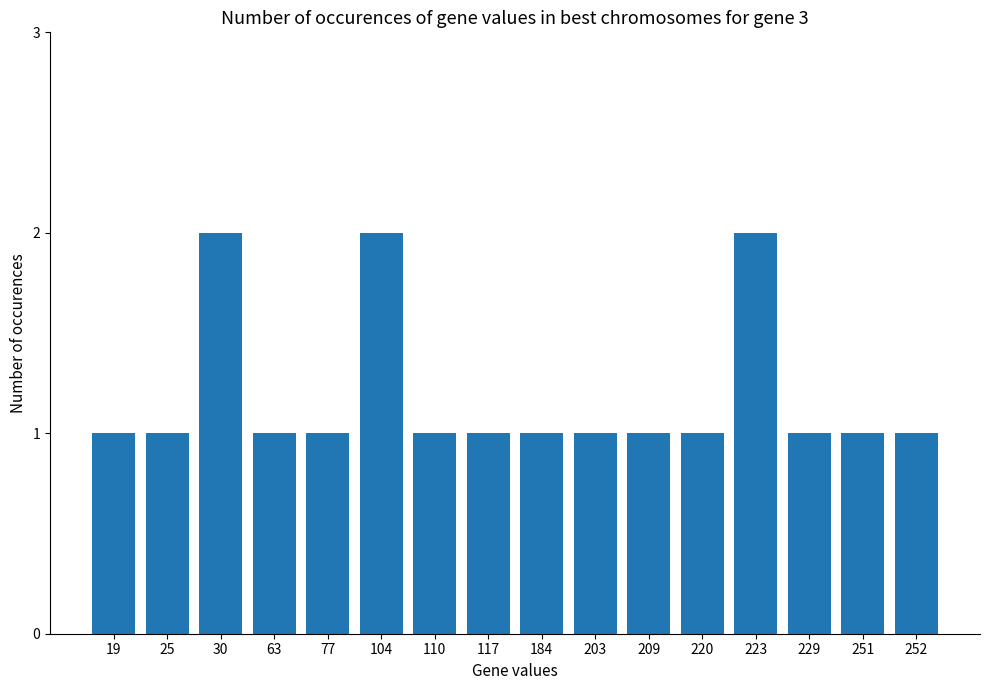

What is the smallest value displayed?

1